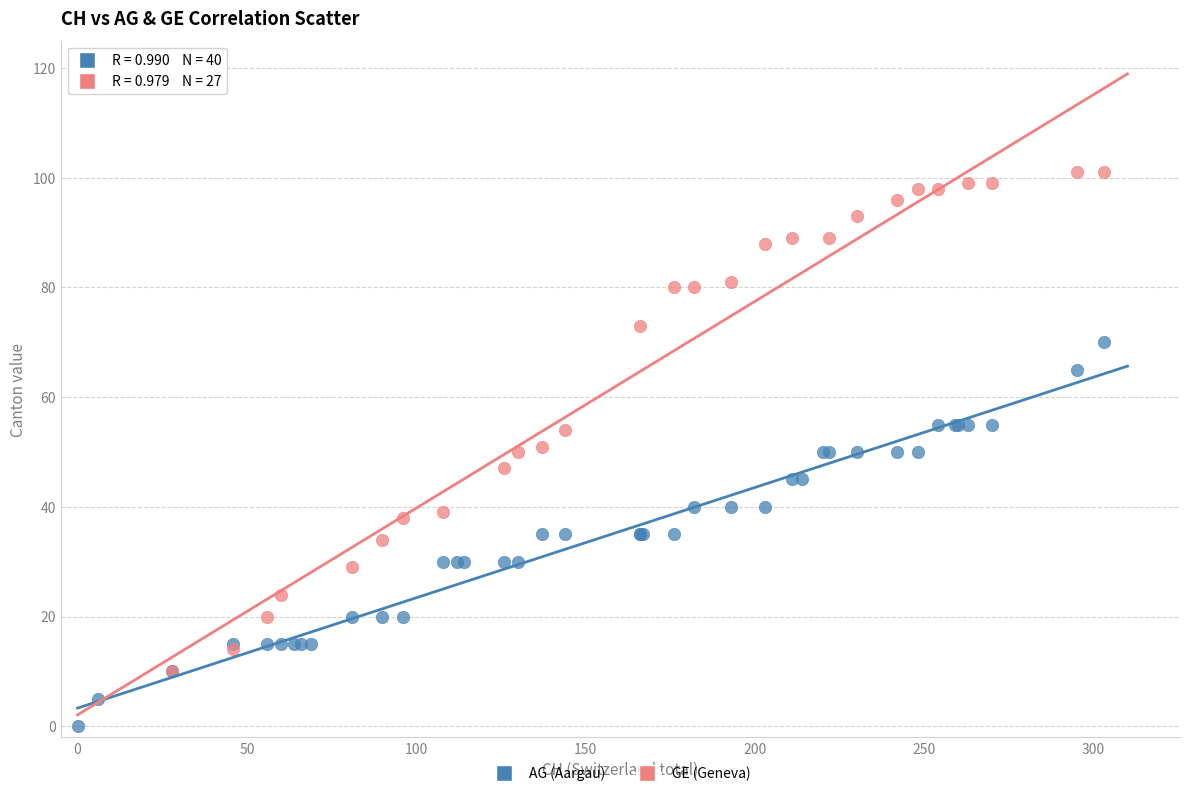

Which series contains the lowest Y value?

AG (Aargau)